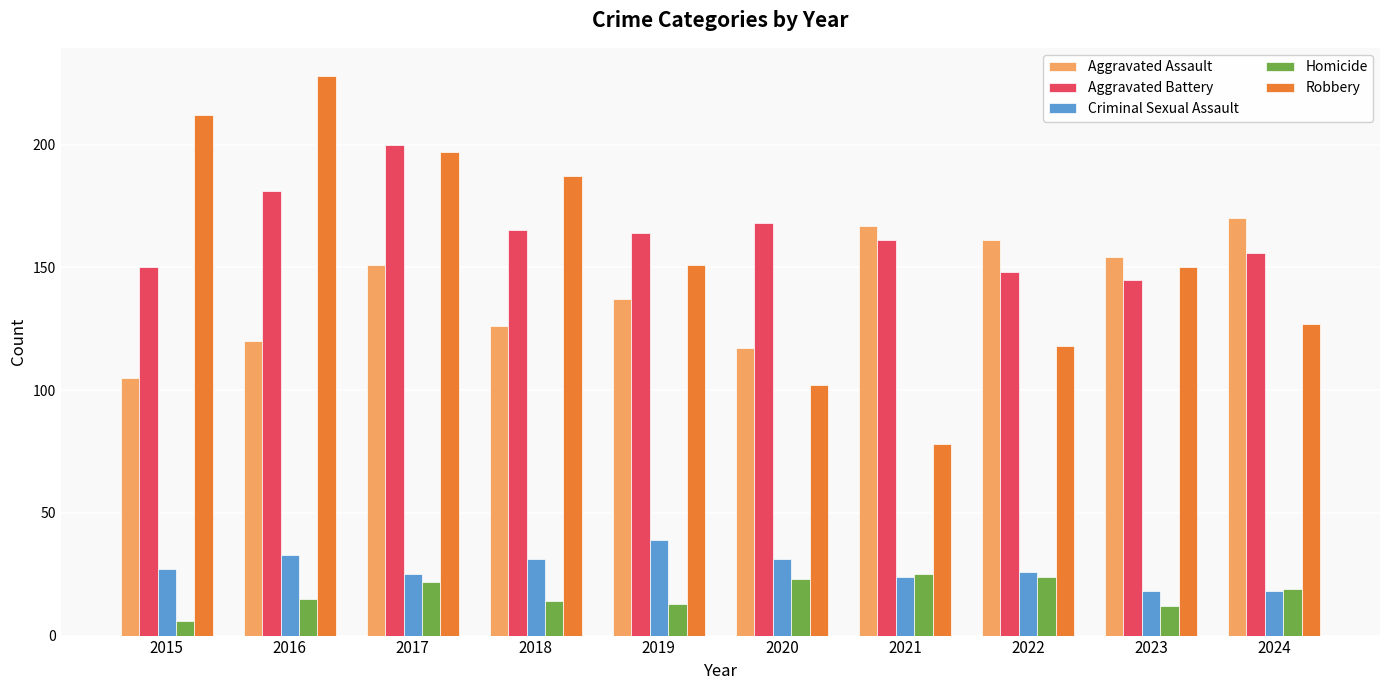

Read the Criminal Sexual Assault value at 2018.

31